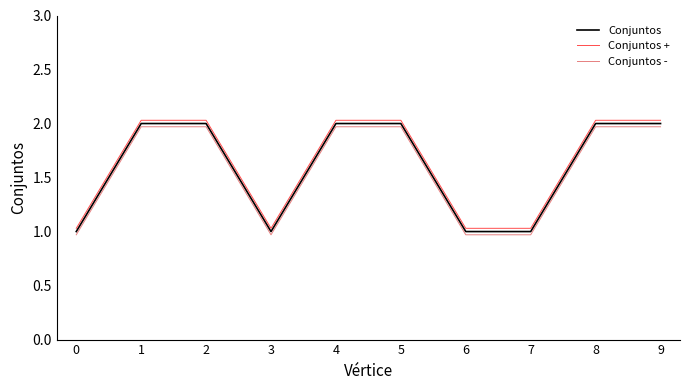

Is this an area chart (filled region under the line)?

No